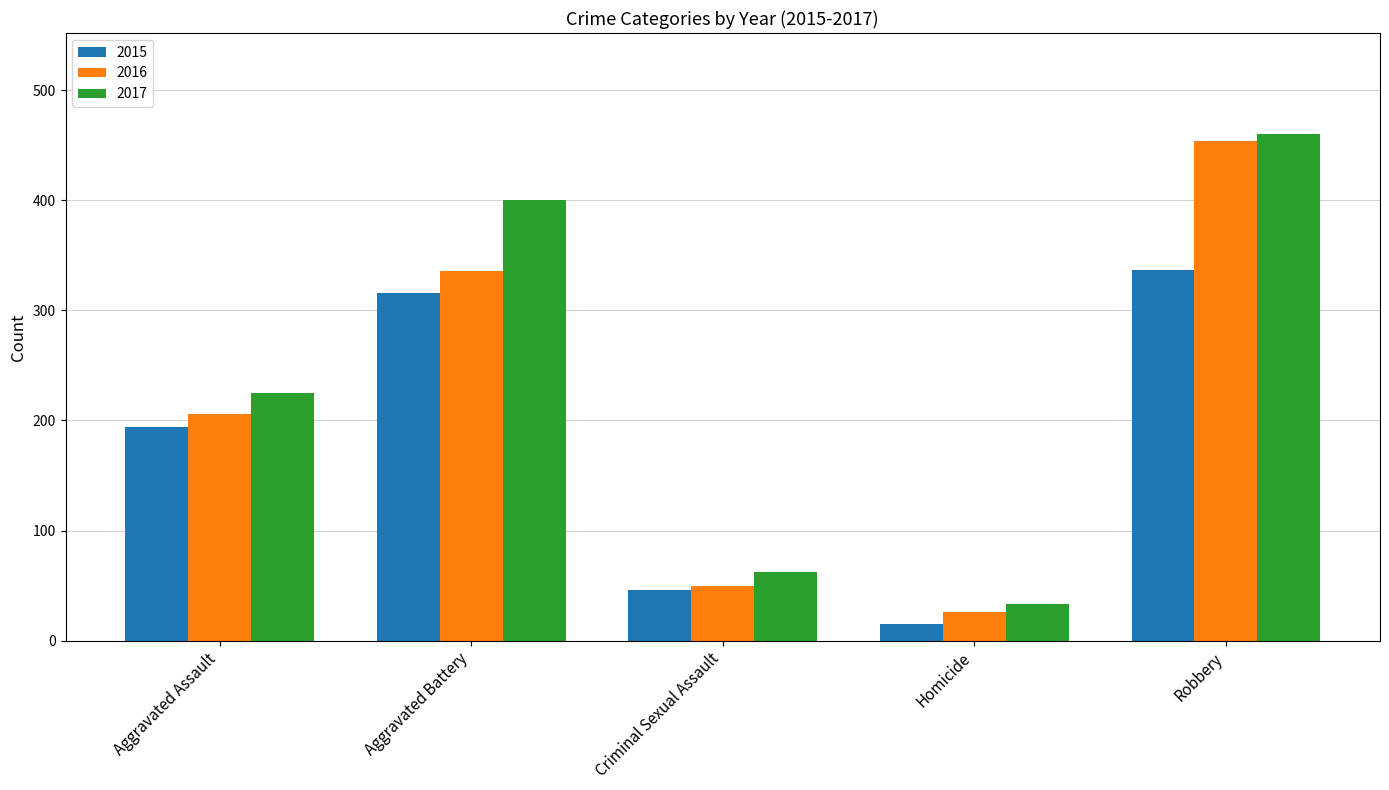

What is the label of the 2nd bar from the right?

Homicide